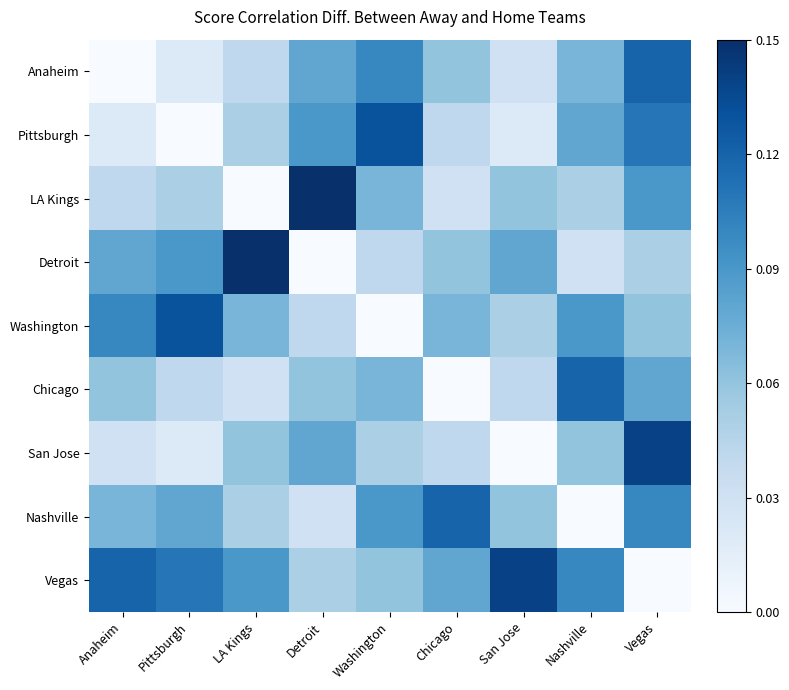

How many categories are shown in the chart?

9